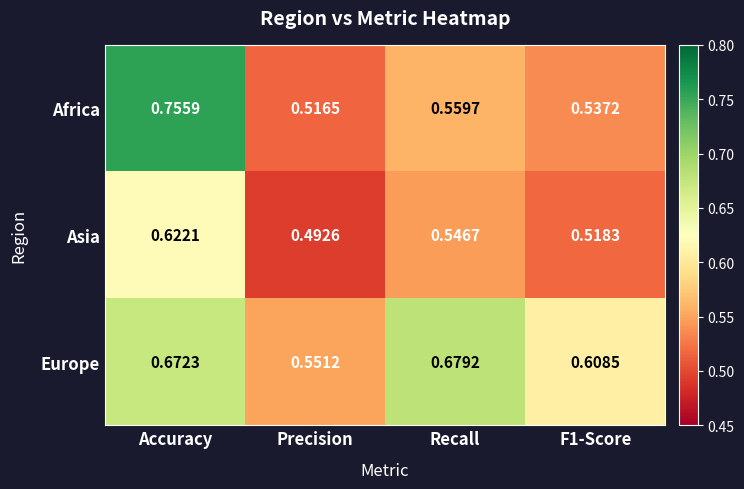

At which label does Asia reach its minimum?

Precision